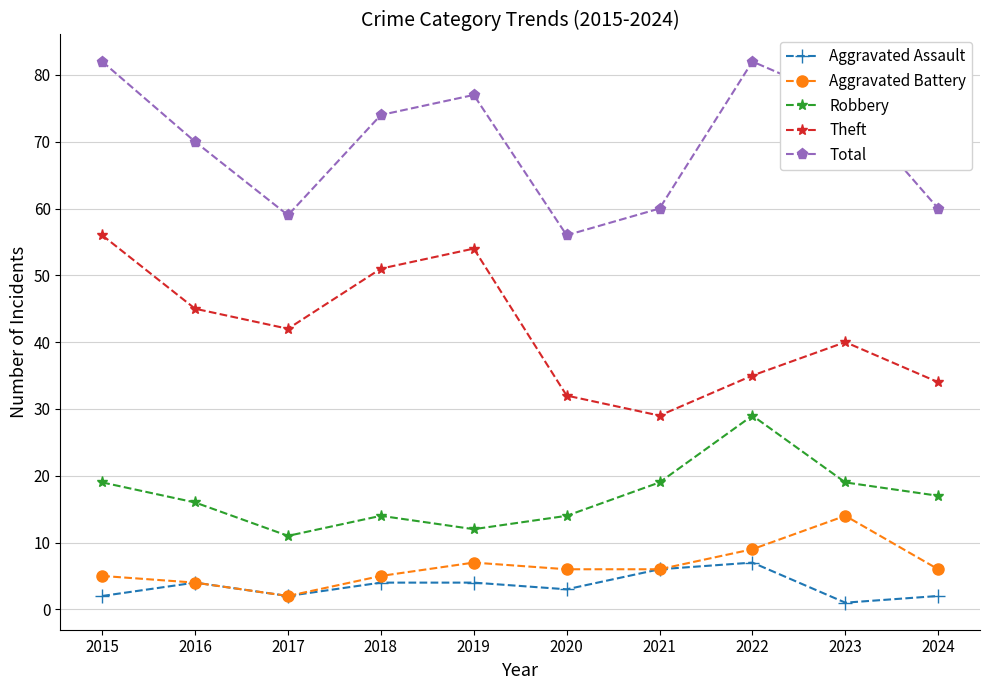

What is the difference between the maximum and minimum values in the Aggravated Assault series?

6